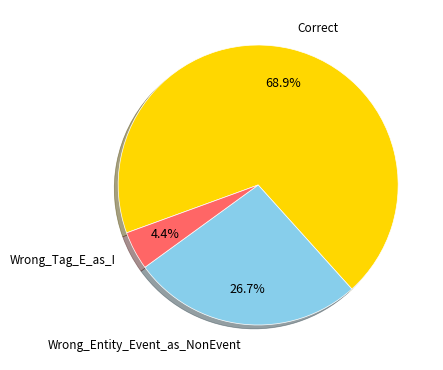

What is the ratio of the value at Wrong_Entity_Event_as_NonEvent to the value at Correct?

0.4